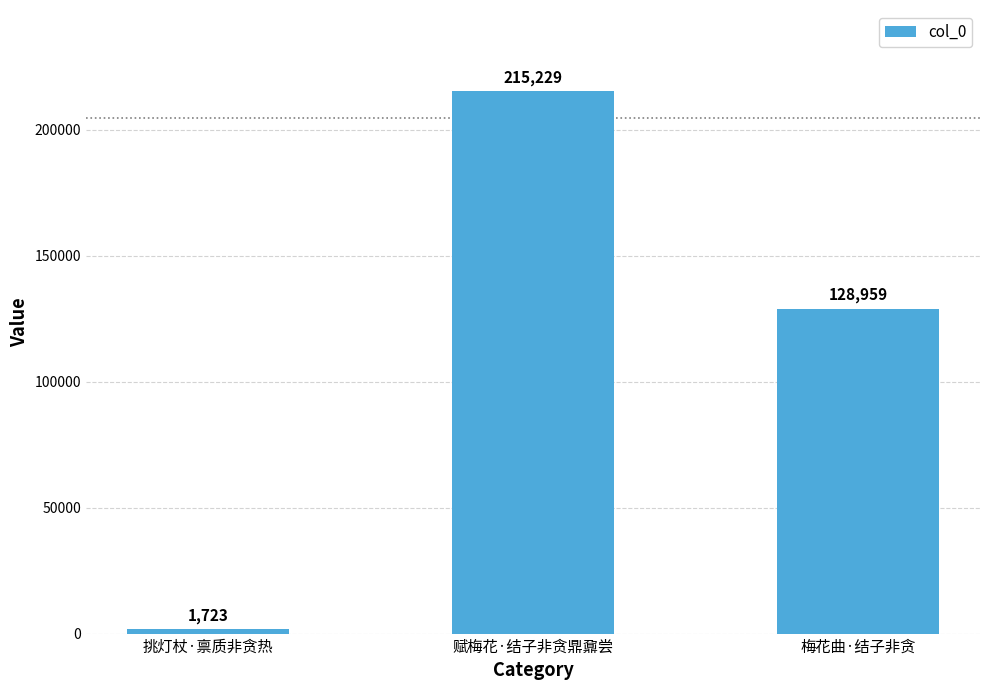

Reading left to right, what are all the values shown in this chart?

1723	215229	128959